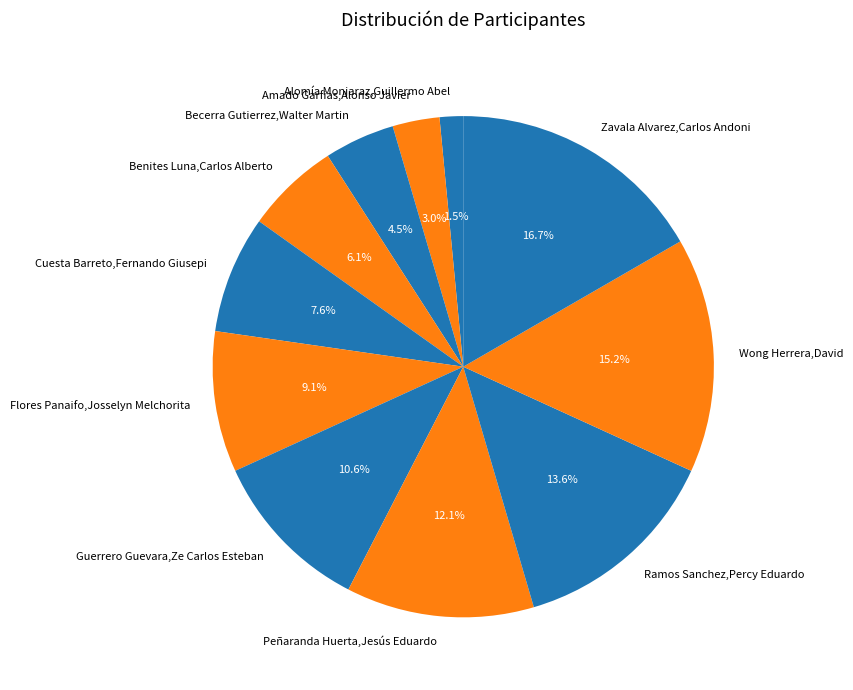

Does any single category account for the majority?

No